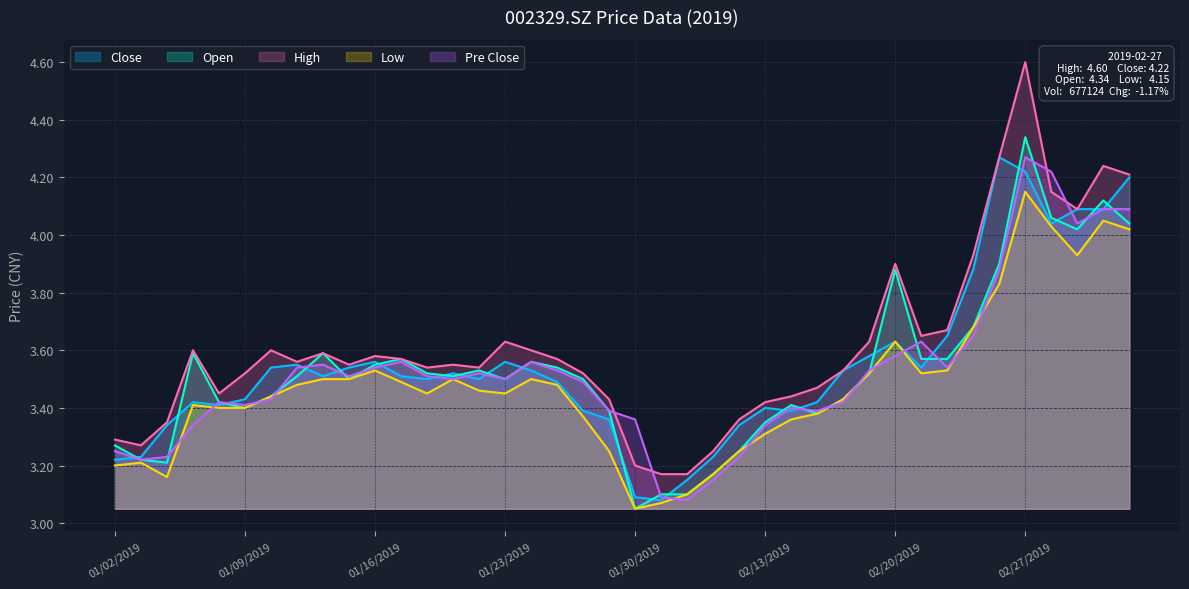

Which series has the largest range (max minus min)?

High